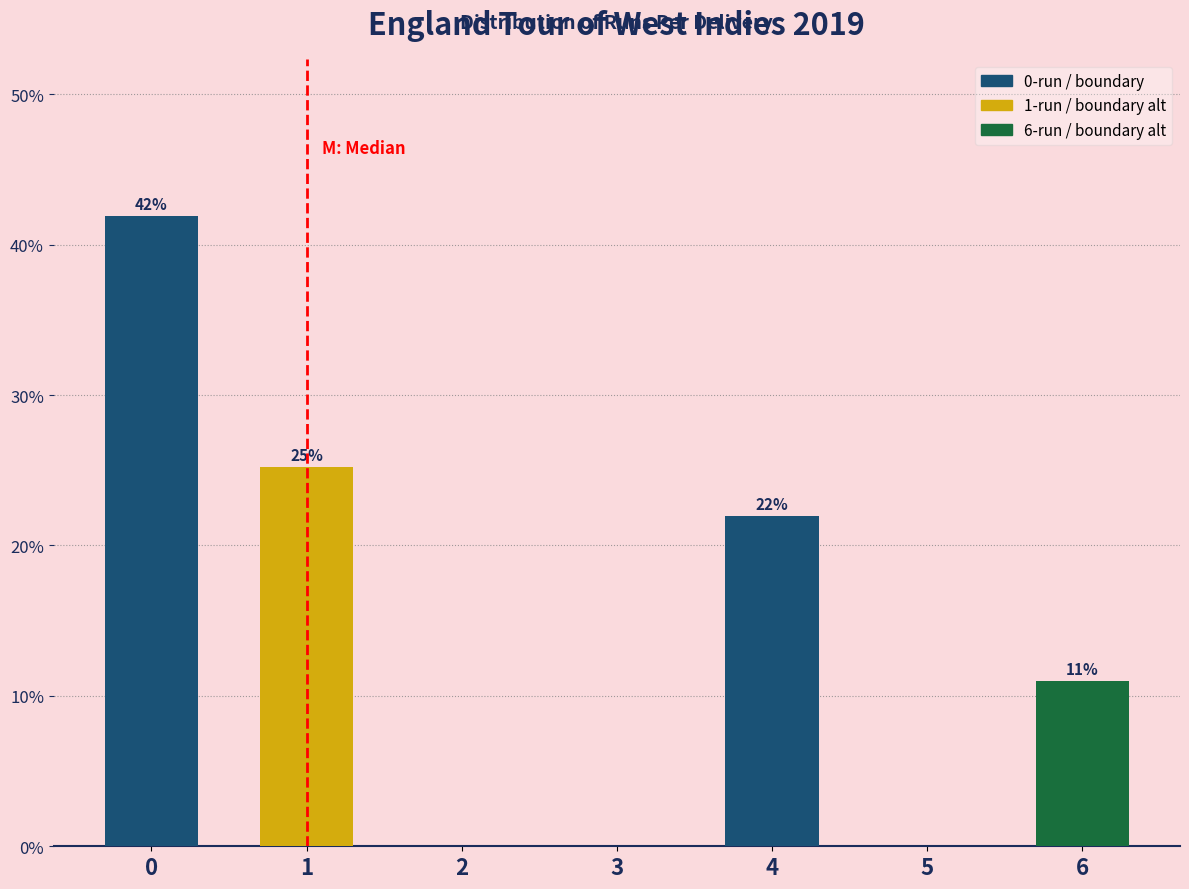

Between 5 and 6, which is larger?

6